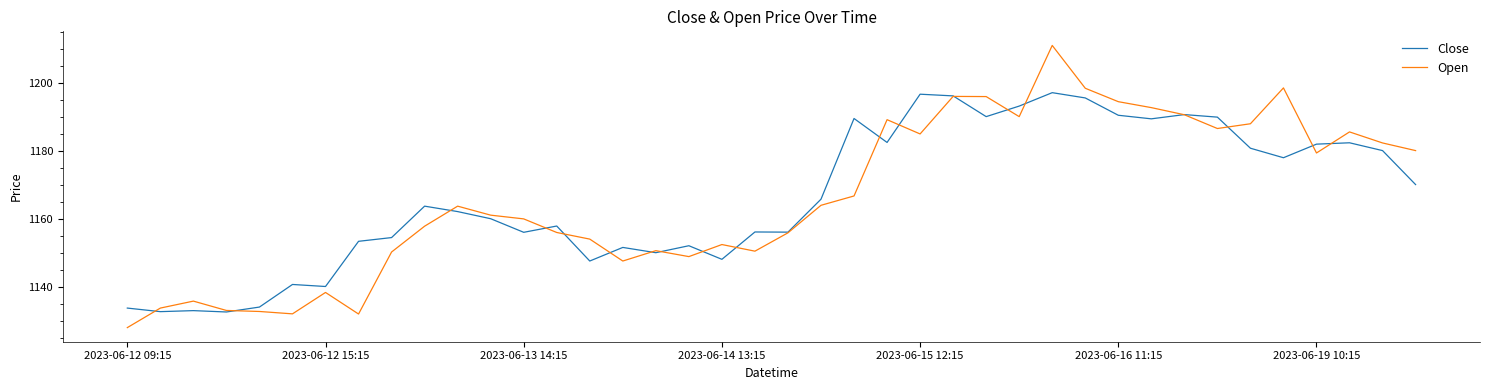

List the series in order of their peak value, highest first.

Open, Close